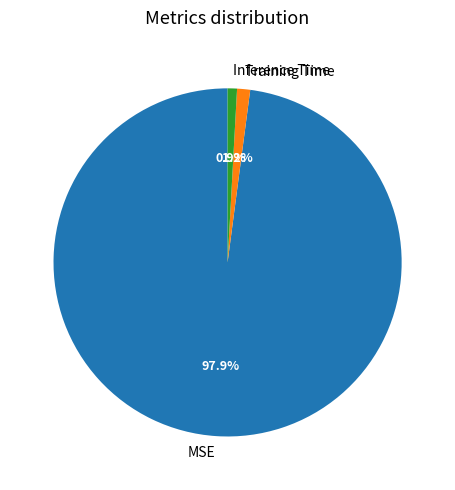

Is MSE the majority of the pie?

Yes